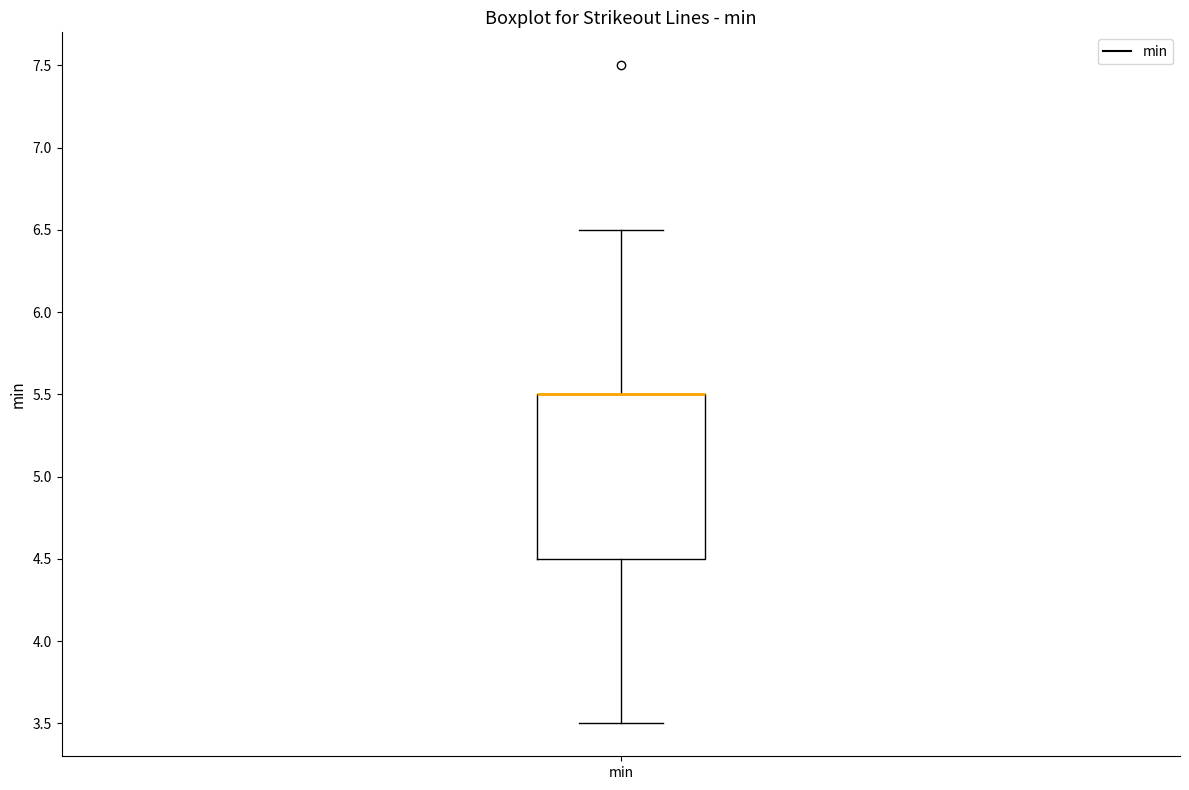

Transcribe this box plot: give where the median line is, the range the box spans, and where the two whiskers end, as read against the y-axis. The values are not printed on the chart, so give them approximately, as read against the axis.

median 5.5 (drawn on the box's upper edge), box 4.5 to 5.5, whiskers 3.5 to 6.5